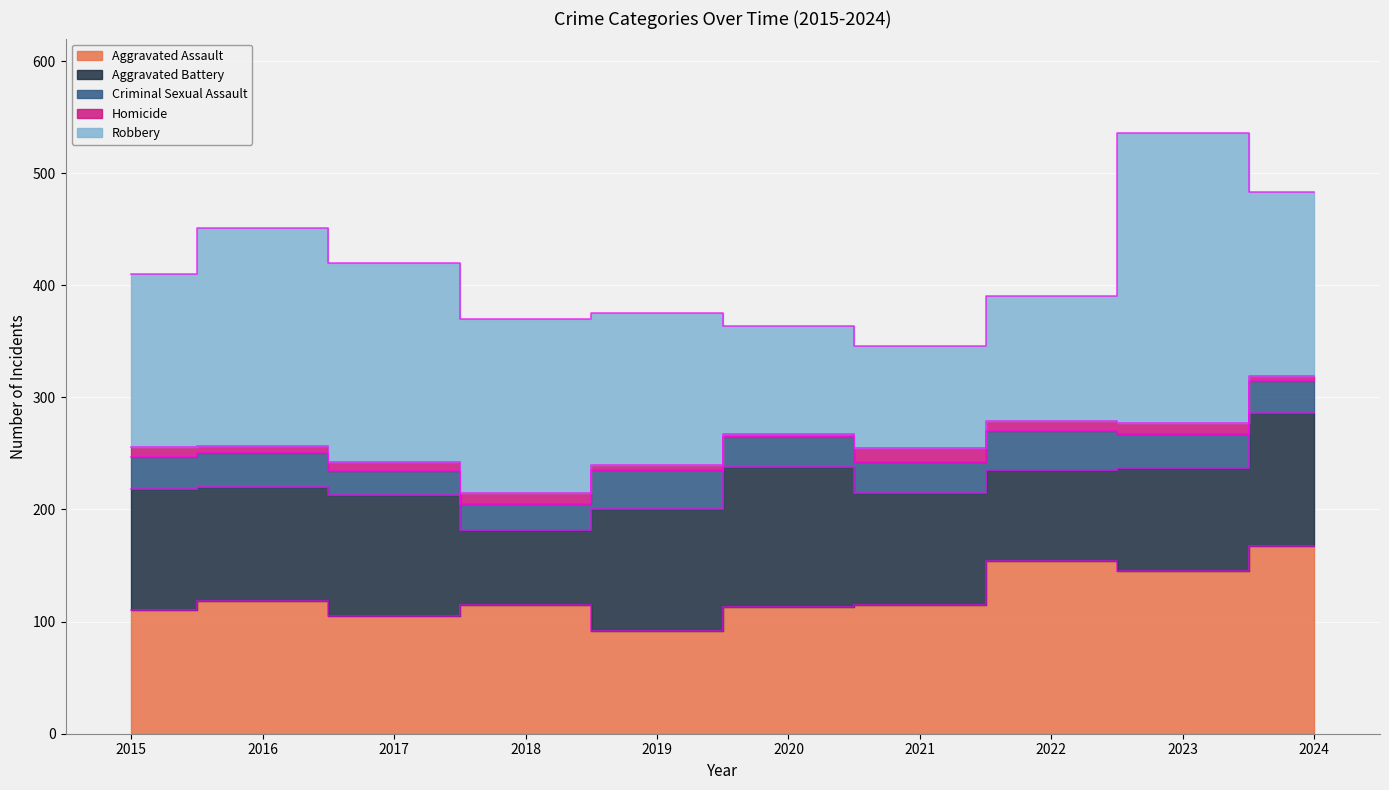

At which category does Robbery reach its first local peak?

2016